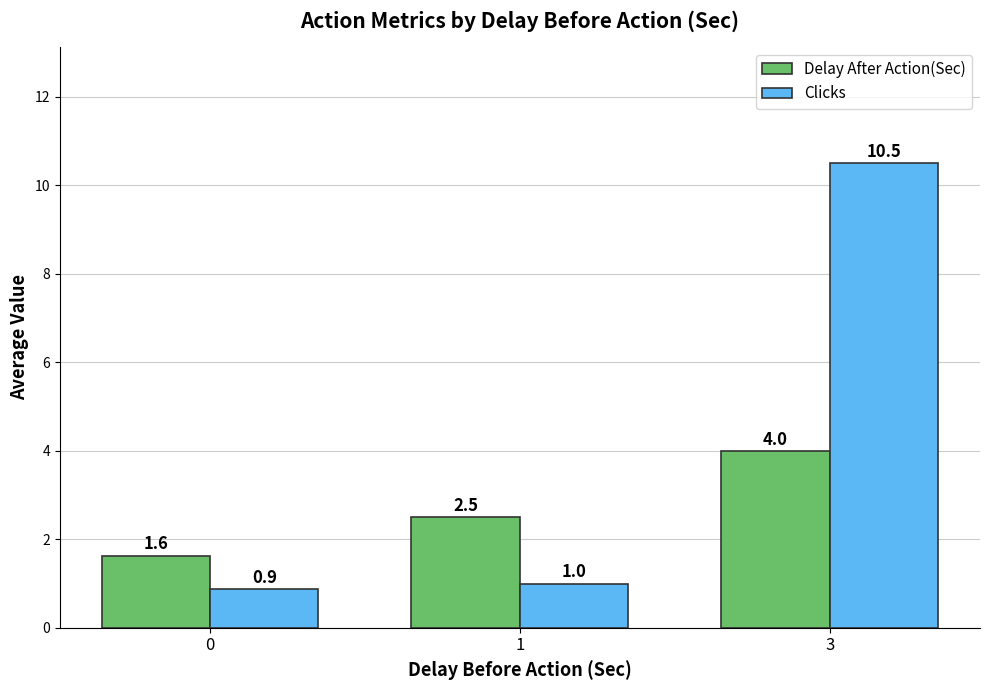

Which series has the largest range (max minus min)?

Clicks